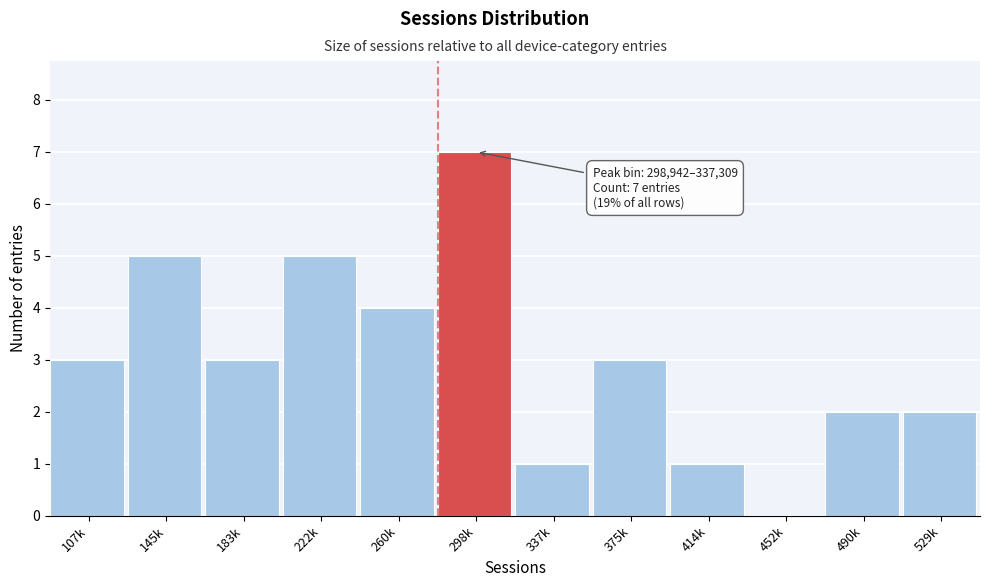

Reading left to right, what are all the values shown in this chart?

107k=3	145k=5	183k=3	222k=5	260k=4	298k=7	337k=1	375k=3	414k=1	452k=0	490k=2	529k=2